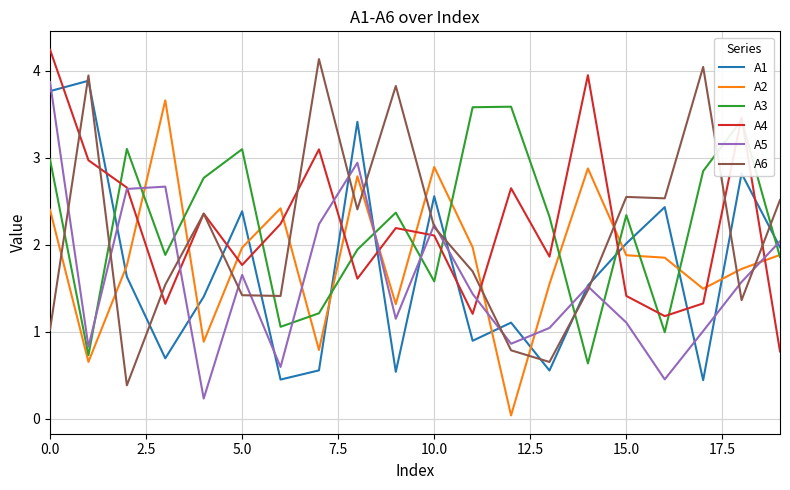

What is the lowest value of the A4 series?

0.8